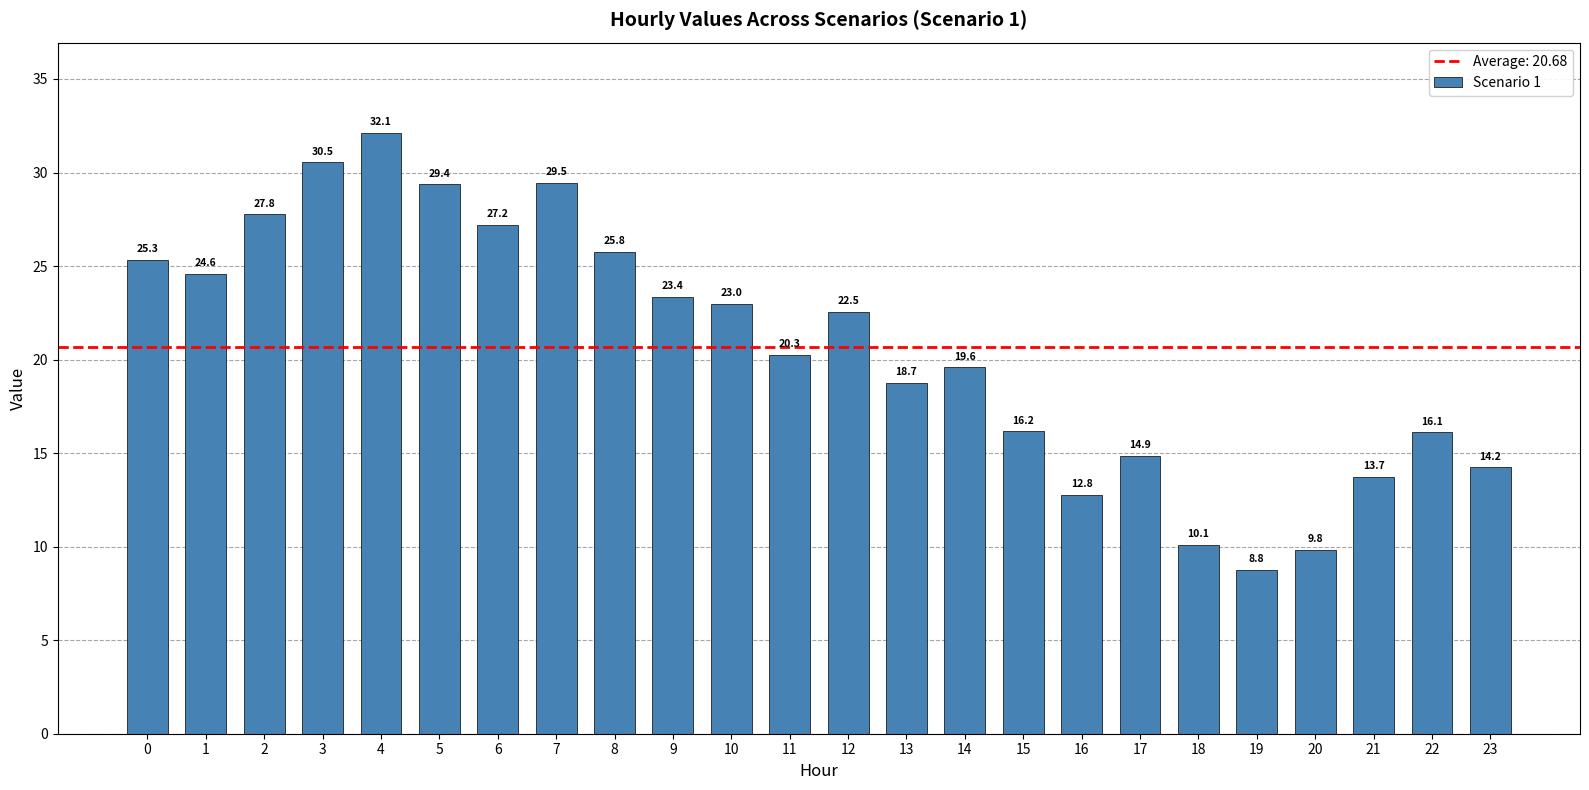

What is the greatest value displayed?

32.1